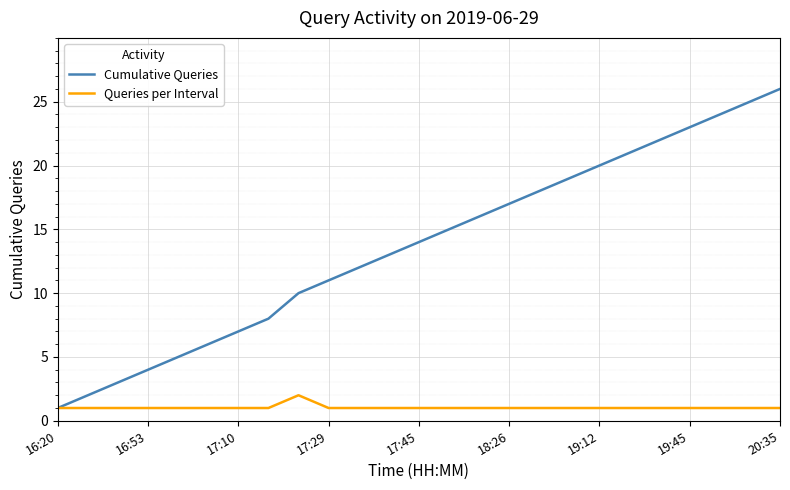

Rank the series by their average value, from lowest to highest.

Queries per Interval, Cumulative Queries